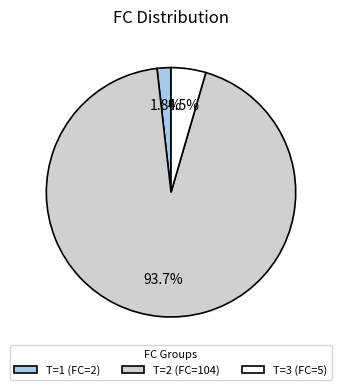

Between T=3 (FC=5) and T=1 (FC=2), which is larger?

T=3 (FC=5)